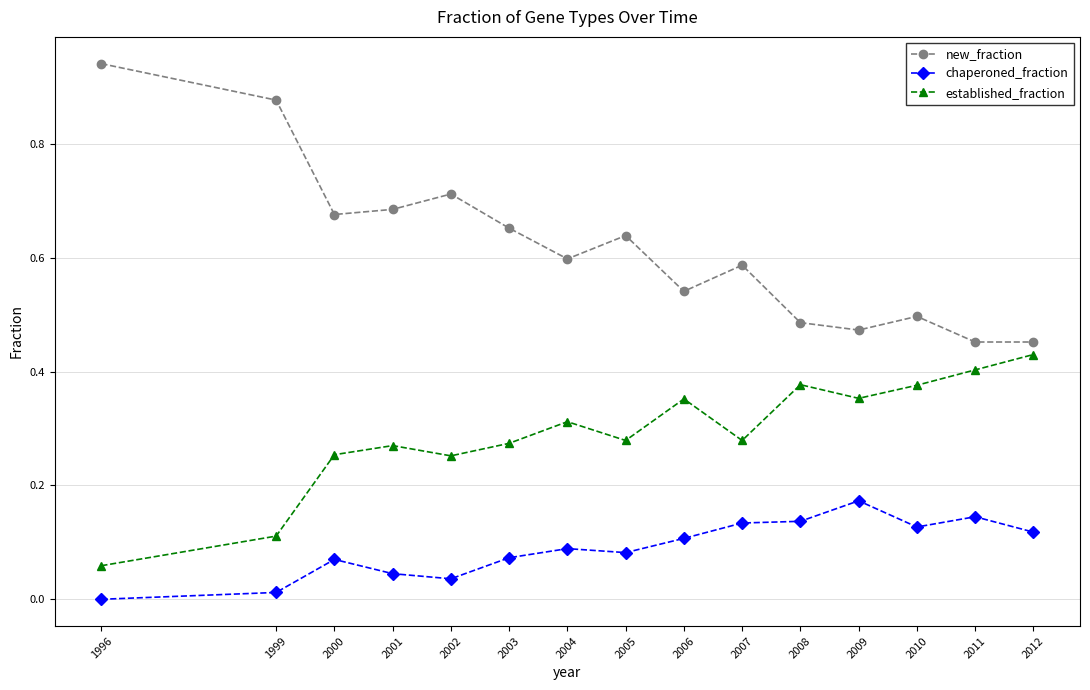

How many distinct data groups are displayed?

3